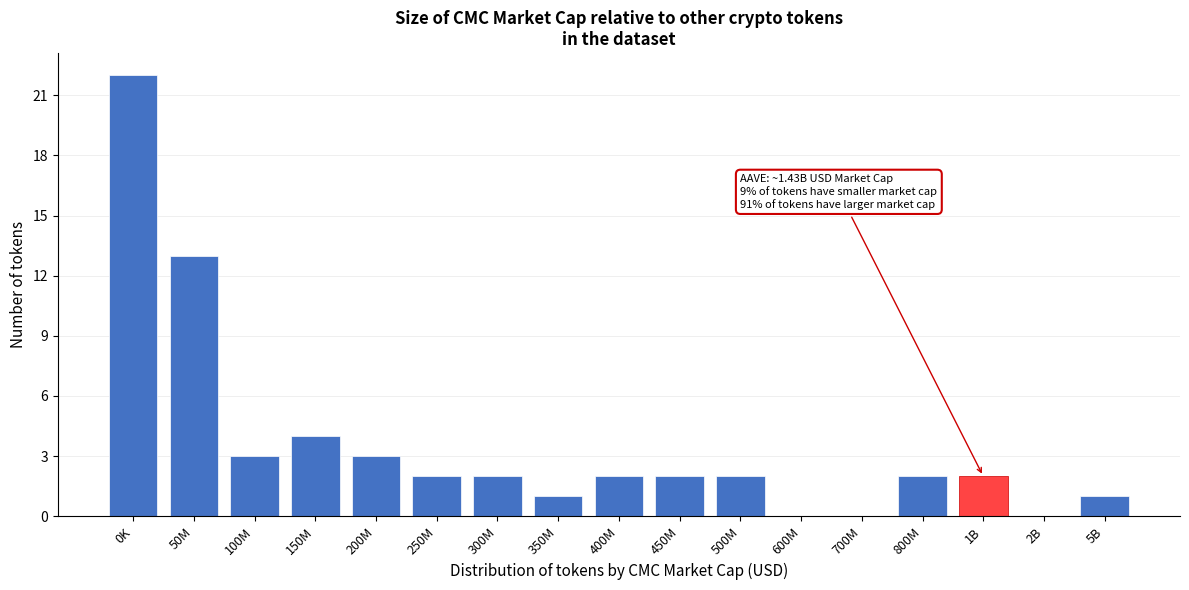

Reading left to right, transcribe all the data shown in this chart.

0K=22	50M=13	100M=3	150M=4	200M=3	250M=2	300M=2	350M=1	400M=2	450M=2	500M=2	600M=0	700M=0	800M=2	1B=2	2B=0	5B=1